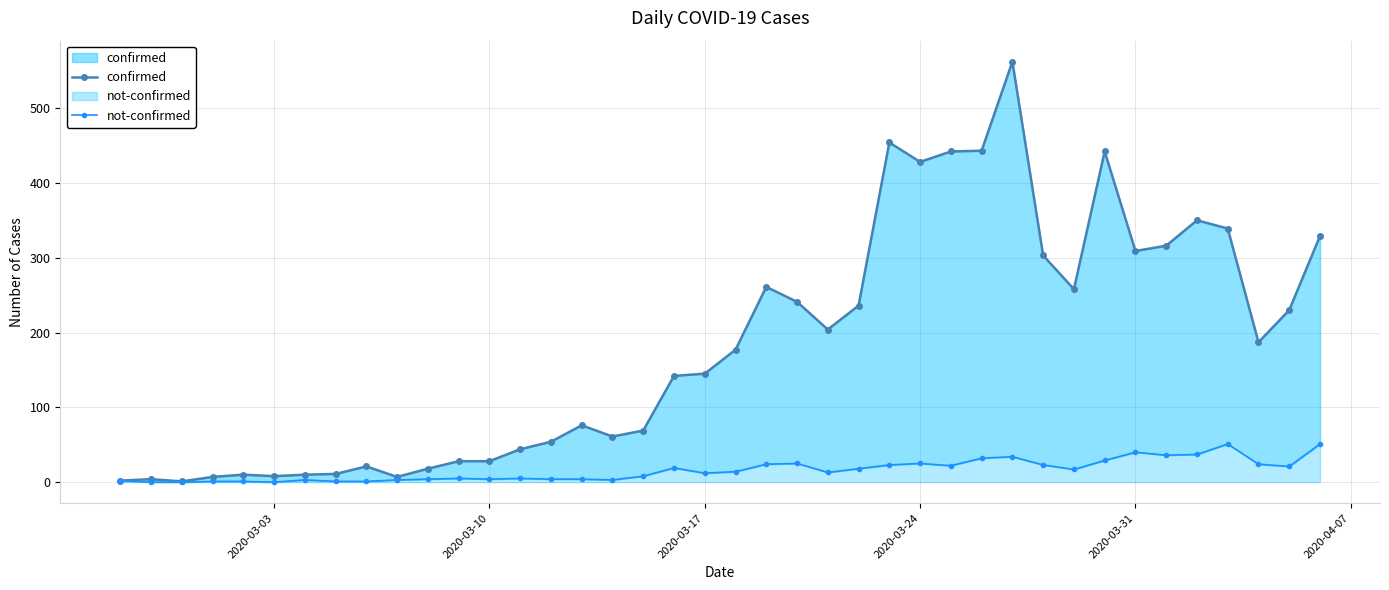

The value of not-confirmed at 2020-03-03 is 2. True or false?

True